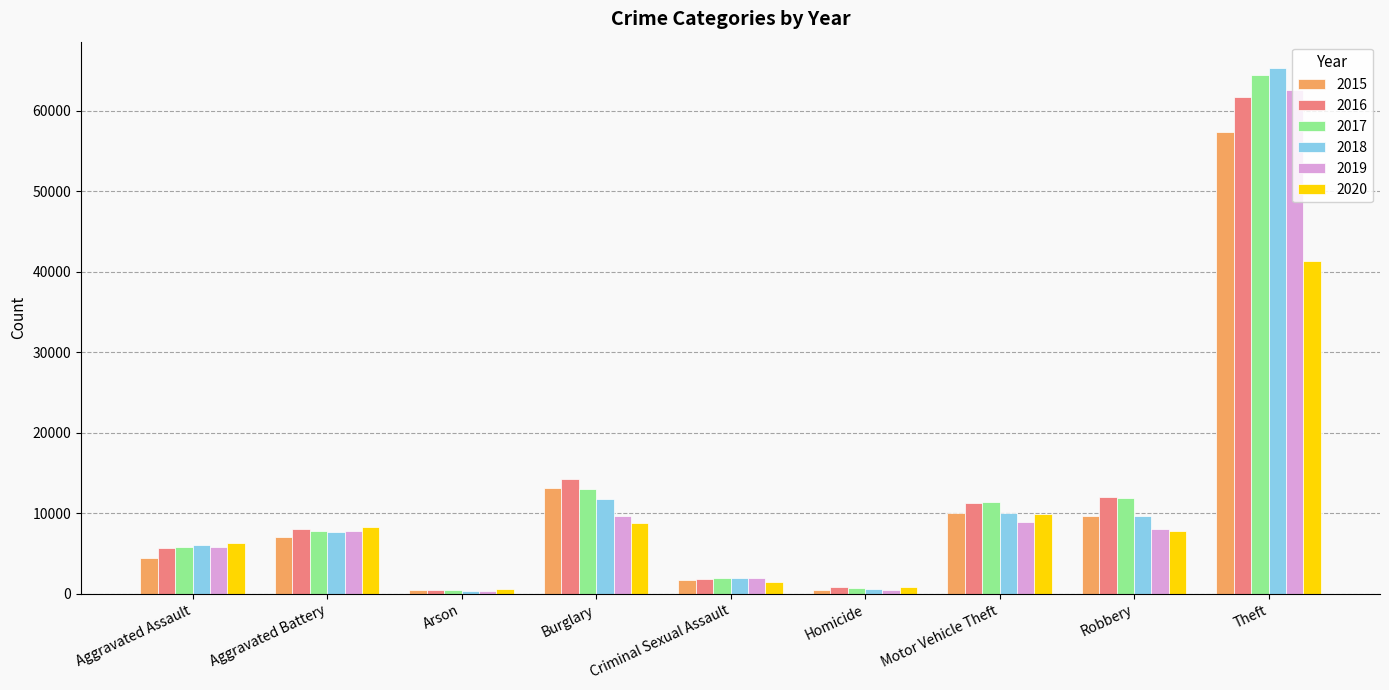

What is the value of the 2016 bar at the 2nd from the left?

8086